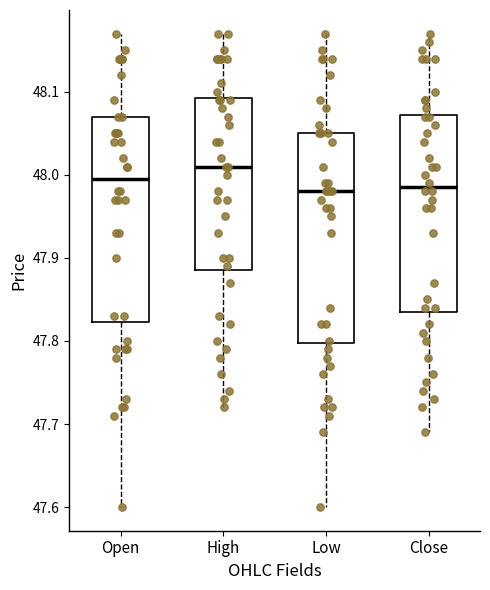

Reading left to right, read every box against the y-axis: the position of its median line, the range the box covers, and the ends of its whiskers. The values are not printed on the chart, so give them approximately, as read against the axis.

Open: median 48.00, box 47.82 to 48.07, whiskers 47.60 to 48.17
High: median 48.01, box 47.89 to 48.09, whiskers 47.72 to 48.17
Low: median 47.98, box 47.80 to 48.05, whiskers 47.60 to 48.17
Close: median 47.99, box 47.84 to 48.07, whiskers 47.69 to 48.17